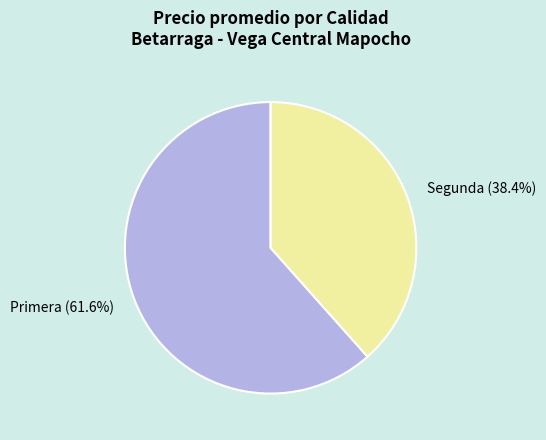

Is there any slice that represents more than half of the pie?

Yes